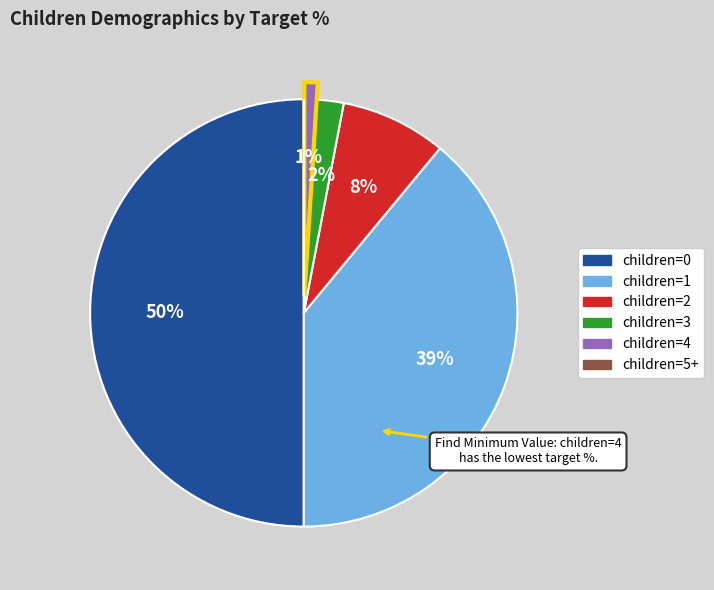

To the nearest percent, what is the average slice percentage?

17%